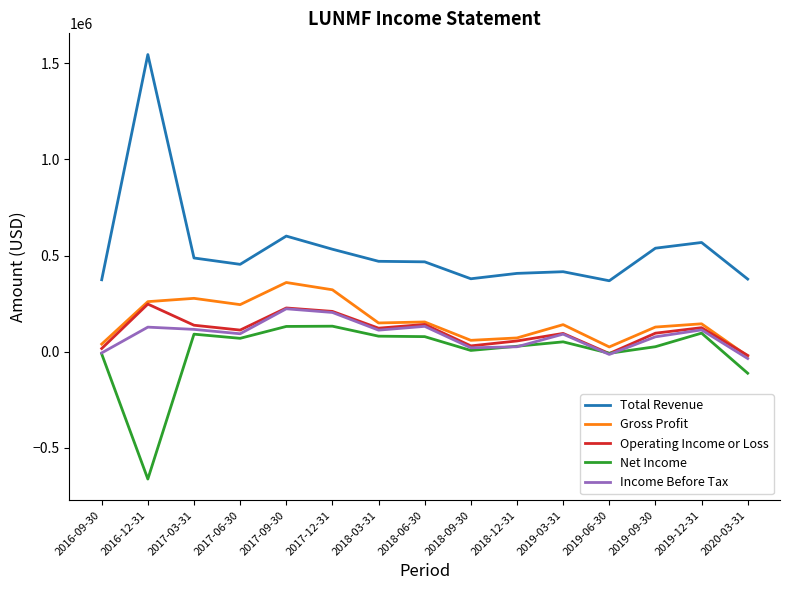

Is the value of Gross Profit at 2017-03-31 greater than the value of Income Before Tax at 2017-12-31?

Yes